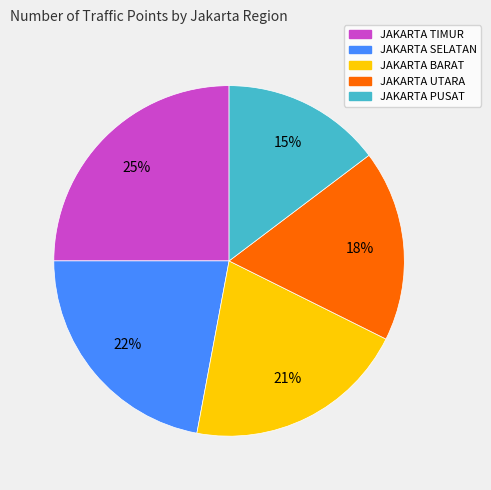

Which slice is the smallest?

JAKARTA PUSAT